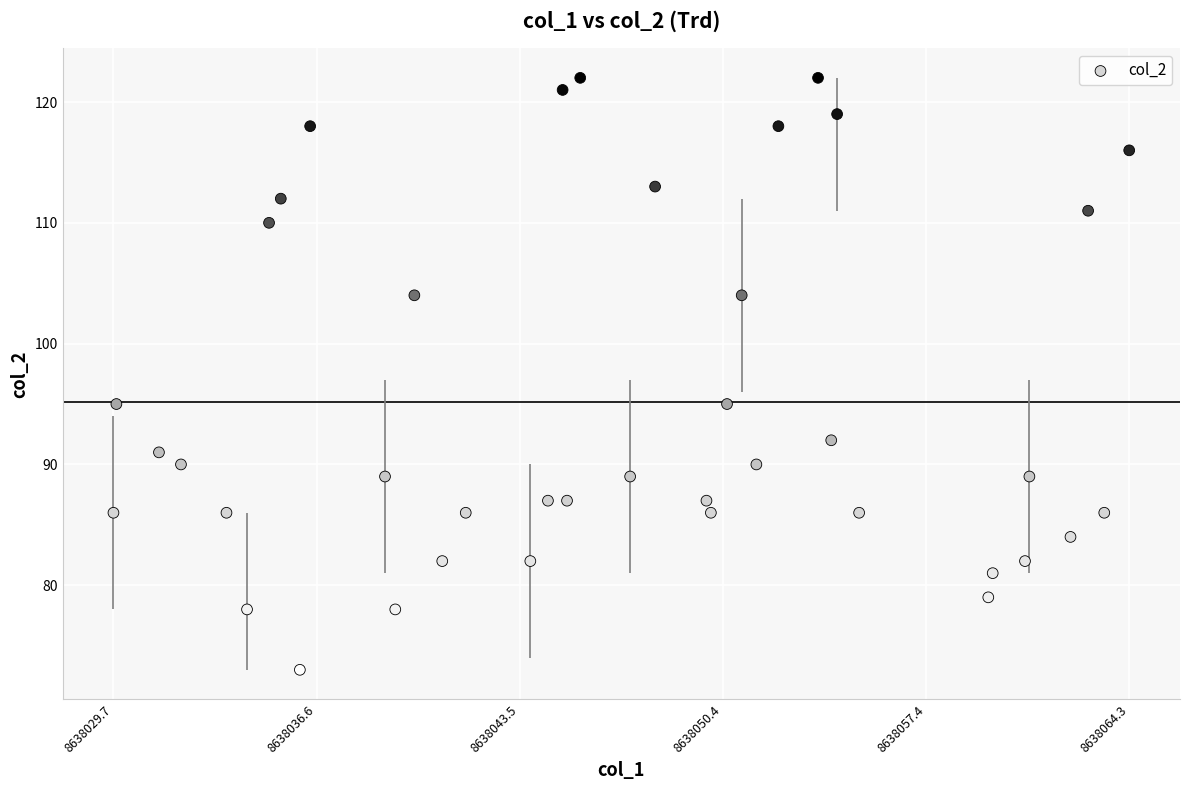

What is the range of Y values (max minus min)?

49